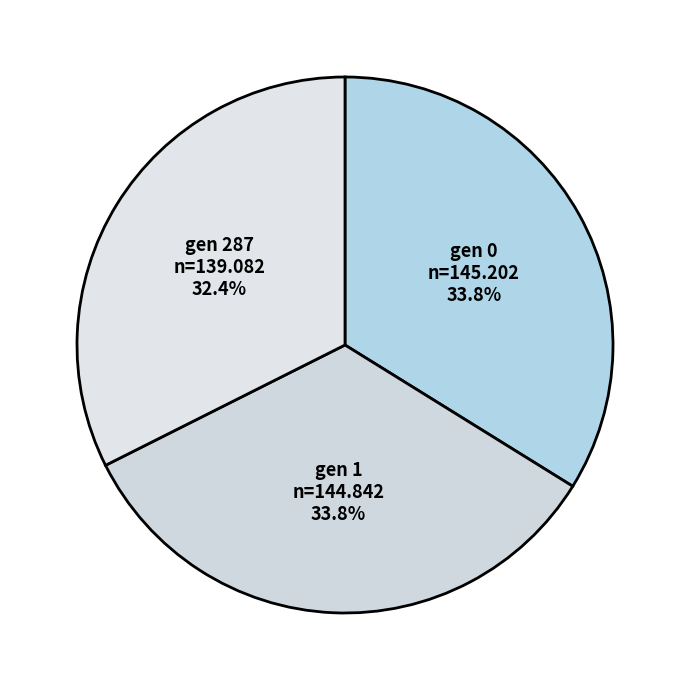

What is the total percentage of gen 1 and gen 287?

66.2%